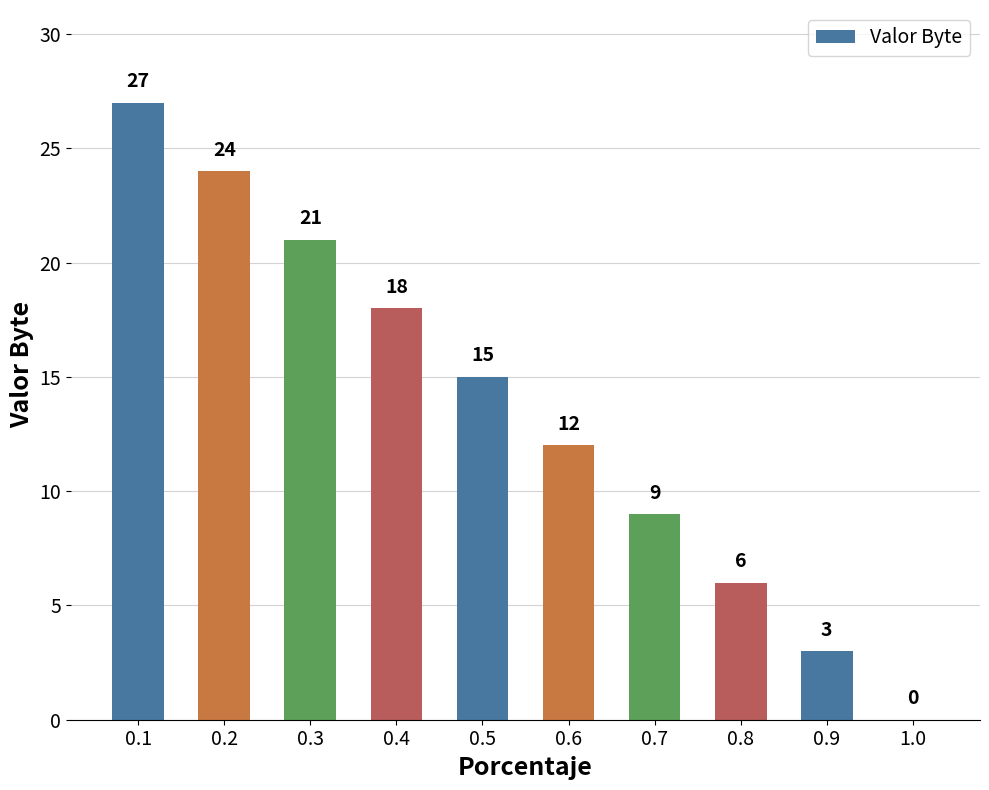

How many positive values are there?

9